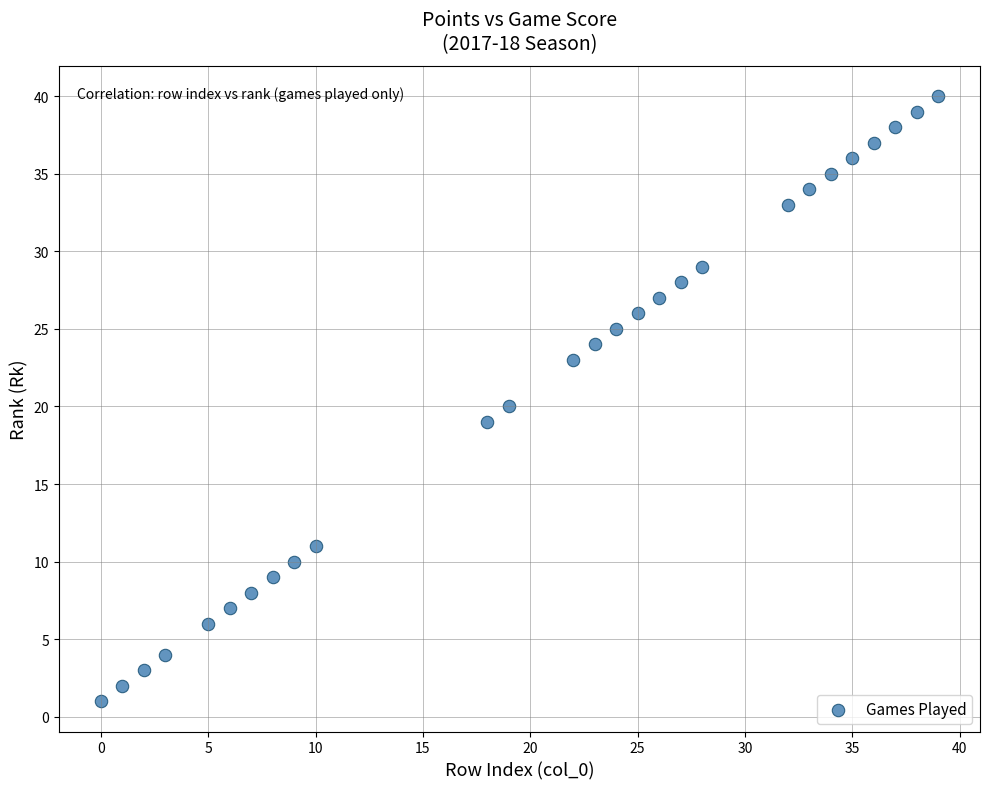

What is the range of X values (max minus min)?

39